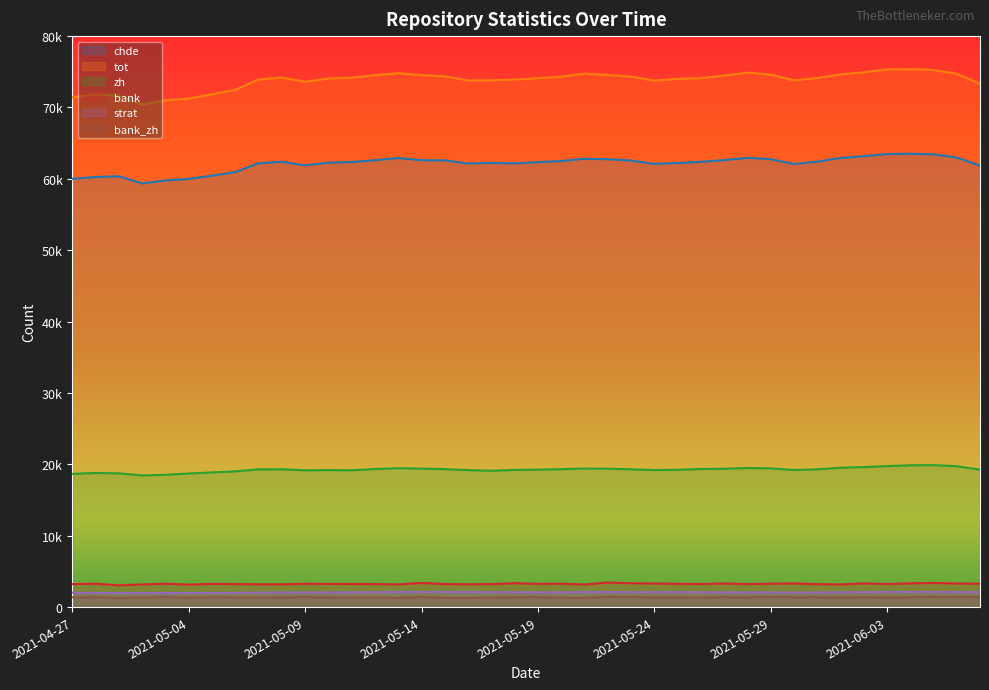

Reading left to right, what are all the values shown in this chart?

chde: 2021-04-27=60000	2021-04-30=60264	2021-05-01=60359	2021-05-02=59354	2021-05-03=59778	2021-05-04=59997	2021-05-05=60454	2021-05-06=60952	2021-05-07=62188	2021-05-08=62392	2021-05-09=61894	2021-05-10=62273	2021-05-11=62361	2021-05-12=62614	2021-05-13=62922	2021-05-14=62615	2021-05-15=62593	2021-05-16=62153	2021-05-17=62235	2021-05-18=62176	2021-05-19=62345	2021-05-20=62497	2021-05-21=62814	2021-05-22=62755	2021-05-23=62568	2021-05-24=62102	2021-05-25=62213	2021-05-26=62393	2021-05-27=62627	2021-05-28=62946	2021-05-29=62762	2021-05-30=62079	2021-05-31=62409	2021-06-01=62928	2021-06-02=63172	2021-06-03=63469	2021-06-04=63521	2021-06-05=63432	2021-06-06=62994	2021-06-07=61868
tot: 2021-04-27=71431	2021-04-30=71841	2021-05-01=71645	2021-05-02=70419	2021-05-03=71020	2021-05-04=71249	2021-05-05=71851	2021-05-06=72481	2021-05-07=73924	2021-05-08=74182	2021-05-09=73601	2021-05-10=74047	2021-05-11=74185	2021-05-12=74514	2021-05-13=74804	2021-05-14=74531	2021-05-15=74352	2021-05-16=73794	2021-05-17=73812	2021-05-18=73902	2021-05-19=74107	2021-05-20=74317	2021-05-21=74747	2021-05-22=74560	2021-05-23=74327	2021-05-24=73767	2021-05-25=73996	2021-05-26=74113	2021-05-27=74460	2021-05-28=74878	2021-05-29=74626	2021-05-30=73794	2021-05-31=74129	2021-06-01=74631	2021-06-02=74934	2021-06-03=75327	2021-06-04=75366	2021-06-05=75249	2021-06-06=74722	2021-06-07=73336
zh: 2021-04-27=18666	2021-04-30=18793	2021-05-01=18739	2021-05-02=18443	2021-05-03=18546	2021-05-04=18719	2021-05-05=18869	2021-05-06=19013	2021-05-07=19303	2021-05-08=19313	2021-05-09=19160	2021-05-10=19198	2021-05-11=19170	2021-05-12=19336	2021-05-13=19460	2021-05-14=19409	2021-05-15=19331	2021-05-16=19195	2021-05-17=19104	2021-05-18=19215	2021-05-19=19259	2021-05-20=19326	2021-05-21=19417	2021-05-22=19390	2021-05-23=19302	2021-05-24=19204	2021-05-25=19238	2021-05-26=19346	2021-05-27=19383	2021-05-28=19490	2021-05-29=19437	2021-05-30=19209	2021-05-31=19305	2021-06-01=19523	2021-06-02=19618	2021-06-03=19755	2021-06-04=19871	2021-06-05=19889	2021-06-06=19741	2021-06-07=19256
bank: 2021-04-27=3225	2021-04-30=3276	2021-05-01=3044	2021-05-02=3170	2021-05-03=3279	2021-05-04=3142	2021-05-05=3263	2021-05-06=3222	2021-05-07=3194	2021-05-08=3192	2021-05-09=3275	2021-05-10=3245	2021-05-11=3242	2021-05-12=3226	2021-05-13=3177	2021-05-14=3384	2021-05-15=3222	2021-05-16=3196	2021-05-17=3221	2021-05-18=3349	2021-05-19=3259	2021-05-20=3280	2021-05-21=3161	2021-05-22=3441	2021-05-23=3340	2021-05-24=3313	2021-05-25=3260	2021-05-26=3235	2021-05-27=3315	2021-05-28=3222	2021-05-29=3279	2021-05-30=3313	2021-05-31=3218	2021-06-01=3172	2021-06-02=3321	2021-06-03=3239	2021-06-04=3326	2021-06-05=3379	2021-06-06=3309	2021-06-07=3279
strat: 2021-04-27=2019	2021-04-30=1985	2021-05-01=1966	2021-05-02=1954	2021-05-03=1958	2021-05-04=1967	2021-05-05=1981	2021-05-06=1993	2021-05-07=2029	2021-05-08=2052	2021-05-09=2045	2021-05-10=2048	2021-05-11=2063	2021-05-12=2082	2021-05-13=2106	2021-05-14=2116	2021-05-15=2110	2021-05-16=2102	2021-05-17=2077	2021-05-18=2076	2021-05-19=2051	2021-05-20=2056	2021-05-21=2097	2021-05-22=2104	2021-05-23=2091	2021-05-24=2084	2021-05-25=2094	2021-05-26=2076	2021-05-27=2055	2021-05-28=2056	2021-05-29=2051	2021-05-30=2036	2021-05-31=2028	2021-06-01=2072	2021-06-02=2082	2021-06-03=2116	2021-06-04=2126	2021-06-05=2115	2021-06-06=2101	2021-06-07=2094
bank_zh: 2021-04-27=1369	2021-04-30=1381	2021-05-01=1283	2021-05-02=1347	2021-05-03=1399	2021-05-04=1298	2021-05-05=1392	2021-05-06=1359	2021-05-07=1317	2021-05-08=1356	2021-05-09=1397	2021-05-10=1359	2021-05-11=1328	2021-05-12=1324	2021-05-13=1292	2021-05-14=1404	2021-05-15=1303	2021-05-16=1301	2021-05-17=1307	2021-05-18=1382	2021-05-19=1389	2021-05-20=1311	2021-05-21=1287	2021-05-22=1458	2021-05-23=1416	2021-05-24=1360	2021-05-25=1339	2021-05-26=1323	2021-05-27=1391	2021-05-28=1360	2021-05-29=1435	2021-05-30=1375	2021-05-31=1384	2021-06-01=1339	2021-06-02=1394	2021-06-03=1356	2021-06-04=1378	2021-06-05=1446	2021-06-06=1397	2021-06-07=1402